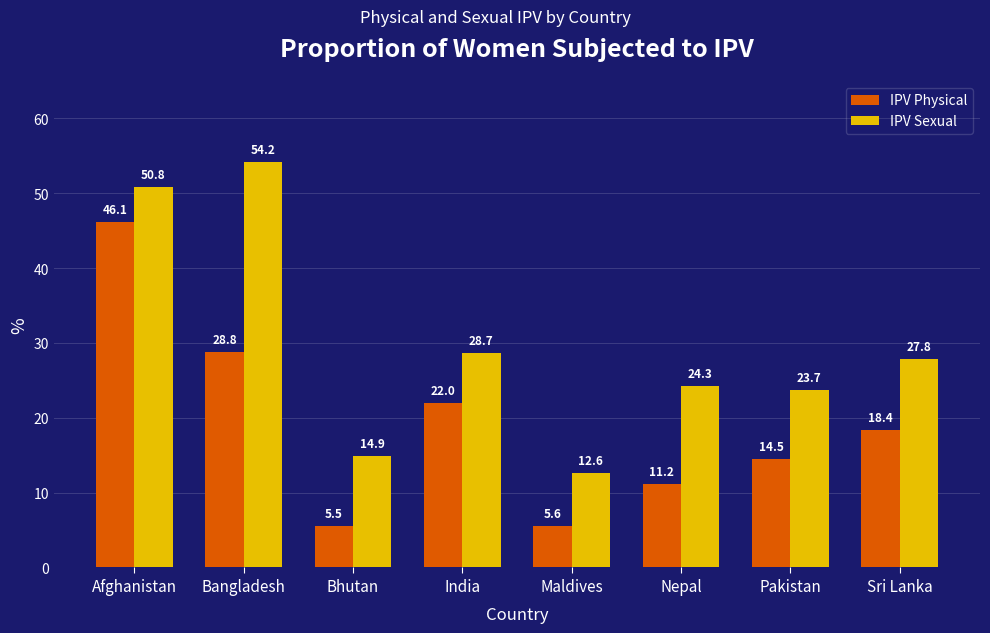

How many bars are there in each group?

2